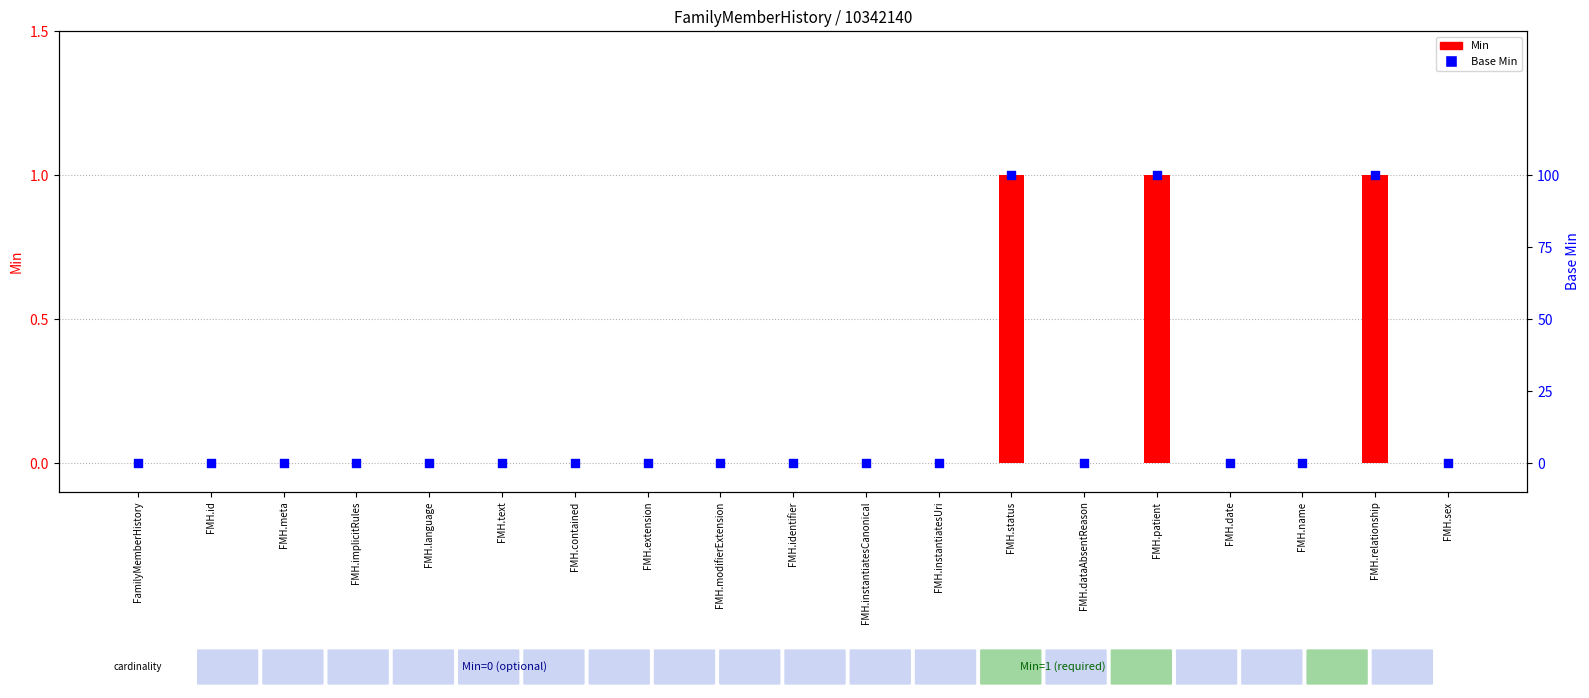

Which series reaches the minimum Y coordinate?

Min